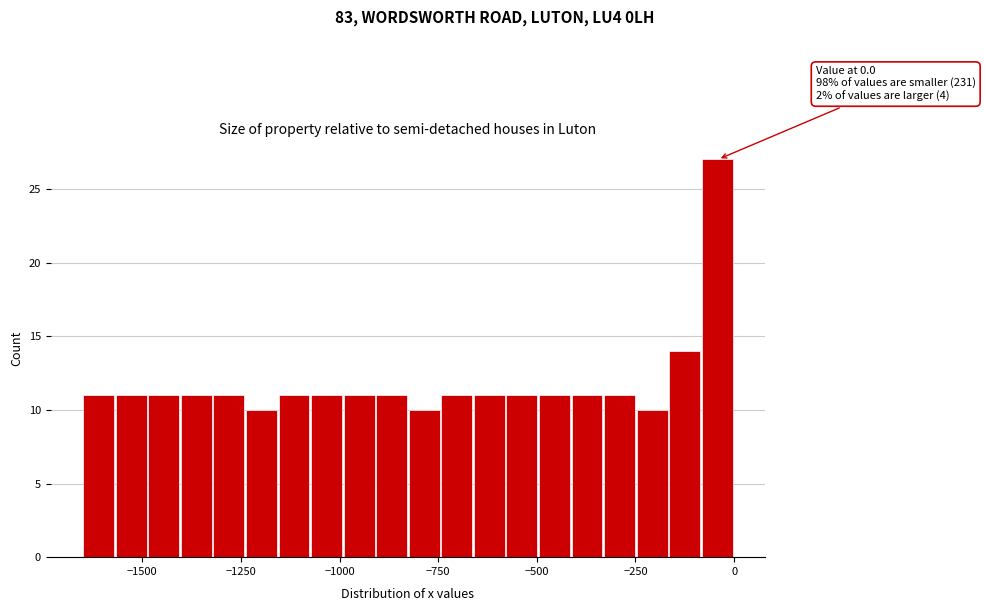

Around what value on the x-axis is the tallest bar? Give the approximate position of its centre, as read against the axis.

-50